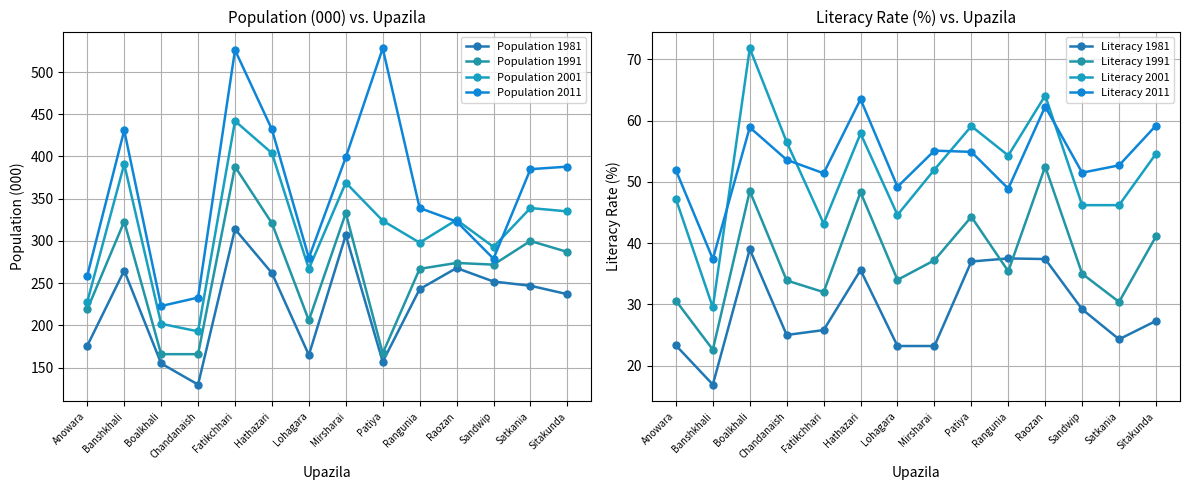

What is the difference between the Population 1991 values at Banshkhali and Patiya?

156